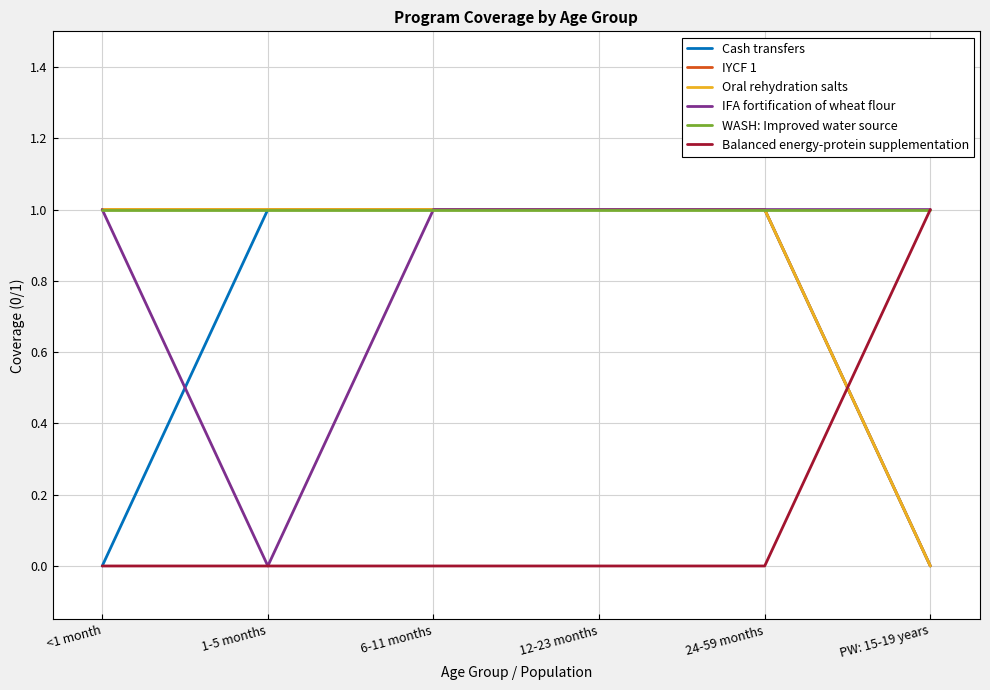

The IYCF 1 series shows 1 at 6-11 months. True or false?

True